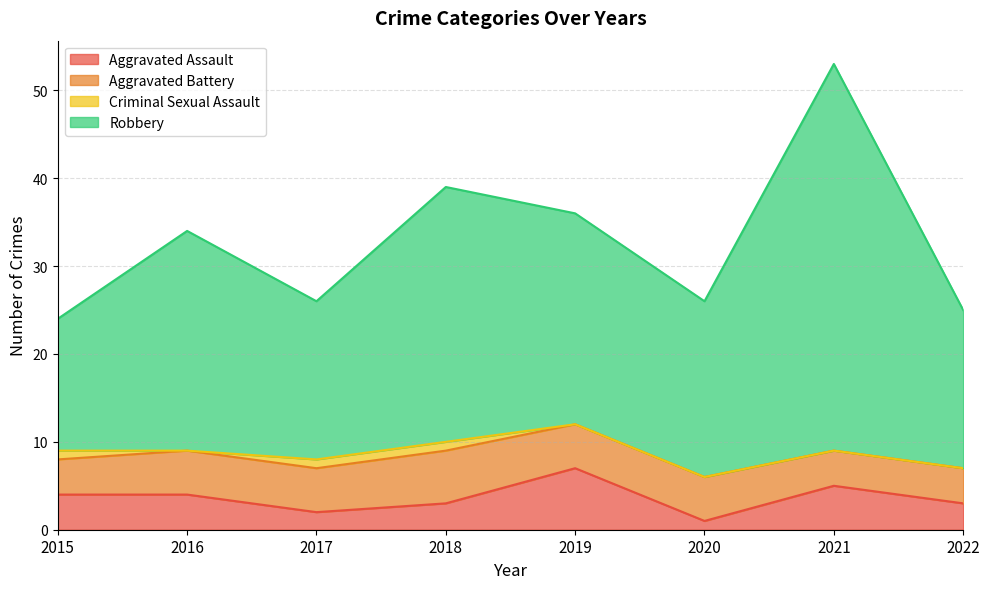

Where is the first local minimum for Robbery?

2017